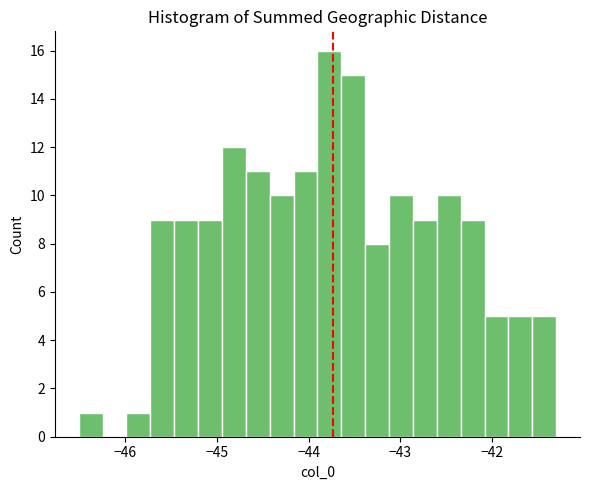

Read against the x-axis, roughly where is the centre of the tallest bar?

-43.8